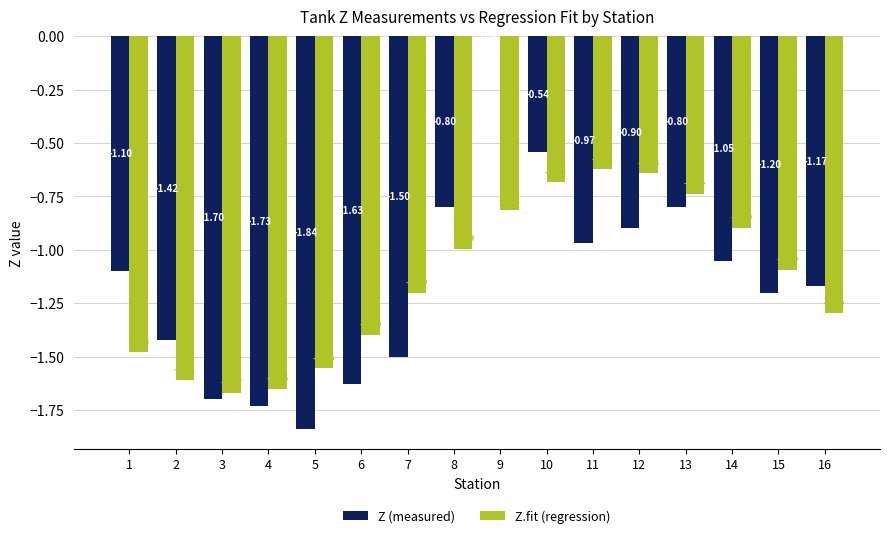

Between 1 and 11, which series saw the biggest shift?

Z.fit (regression)